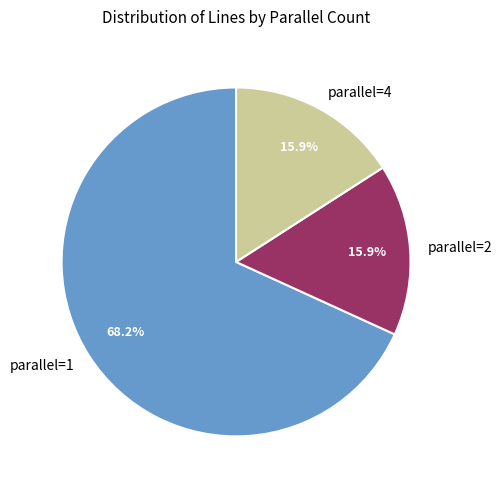

Does any single category account for the majority?

Yes